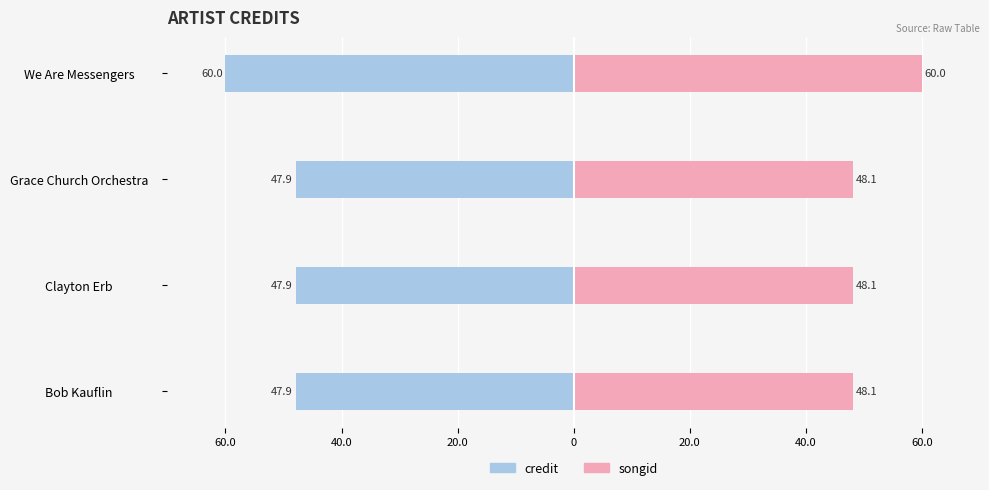

What are all the series names shown in the legend?

credit, songid